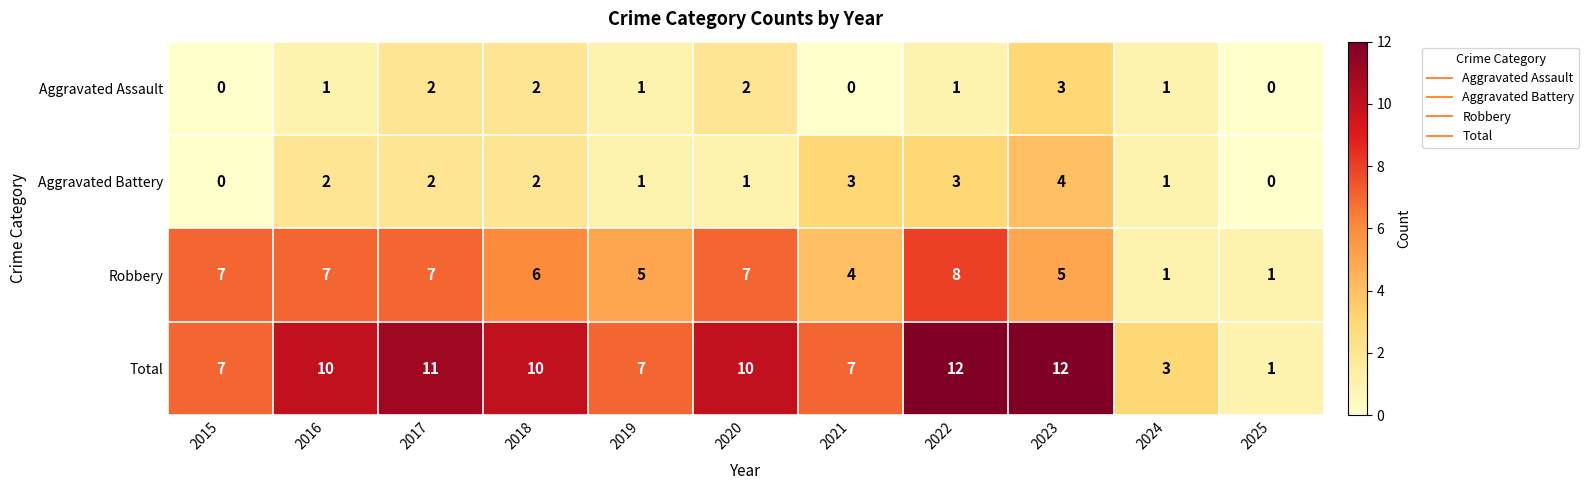

Count the number of categories in the chart.

11